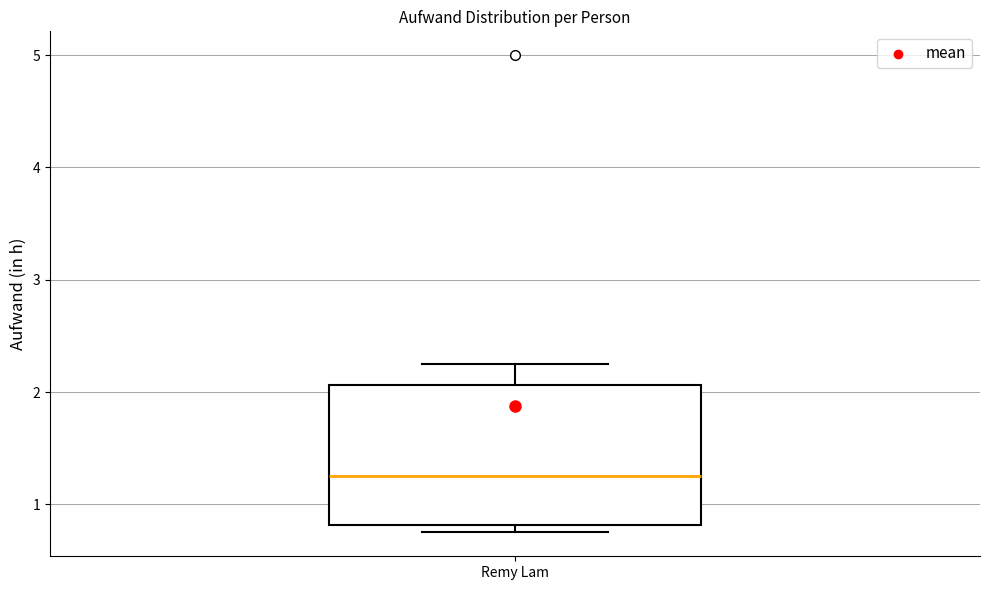

Transcribe this box plot: give where the median line is, the range the box spans, and where the two whiskers end, as read against the y-axis. The values are not printed on the chart, so give them approximately, as read against the axis.

median 1.3, box 0.8 to 2.1, whiskers 0.8 (just below the box's lower edge) to 2.3